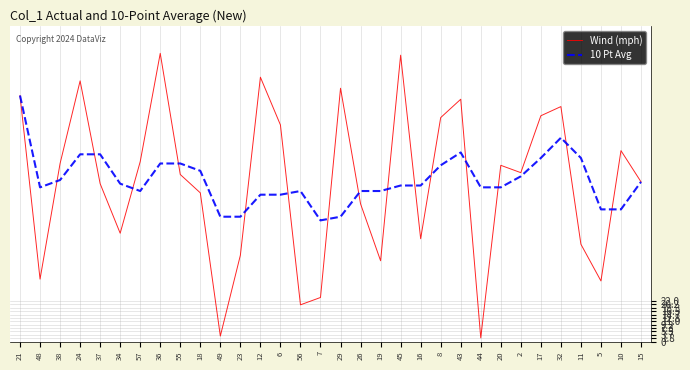

Where does the Wind (mph) series first go above 92?

21